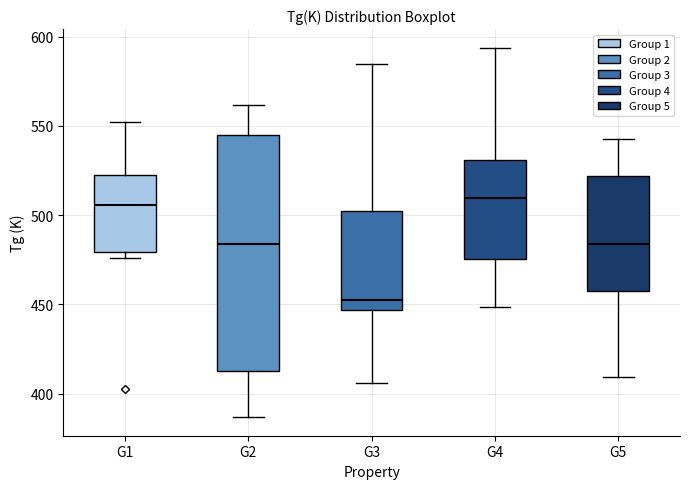

Reading left to right, transcribe this box plot: for each box, give where its median line is, the range the box spans, and where its two whiskers end, as read against the y-axis. The values are not printed on the chart, so give them approximately, as read against the axis.

G1: median 505, box 480 to 525, whiskers 475 to 550
G2: median 485, box 410 to 545, whiskers 385 to 560
G3: median 455, box 445 to 500, whiskers 405 to 585
G4: median 510, box 475 to 530, whiskers 450 to 595
G5: median 485, box 460 to 520, whiskers 410 to 545